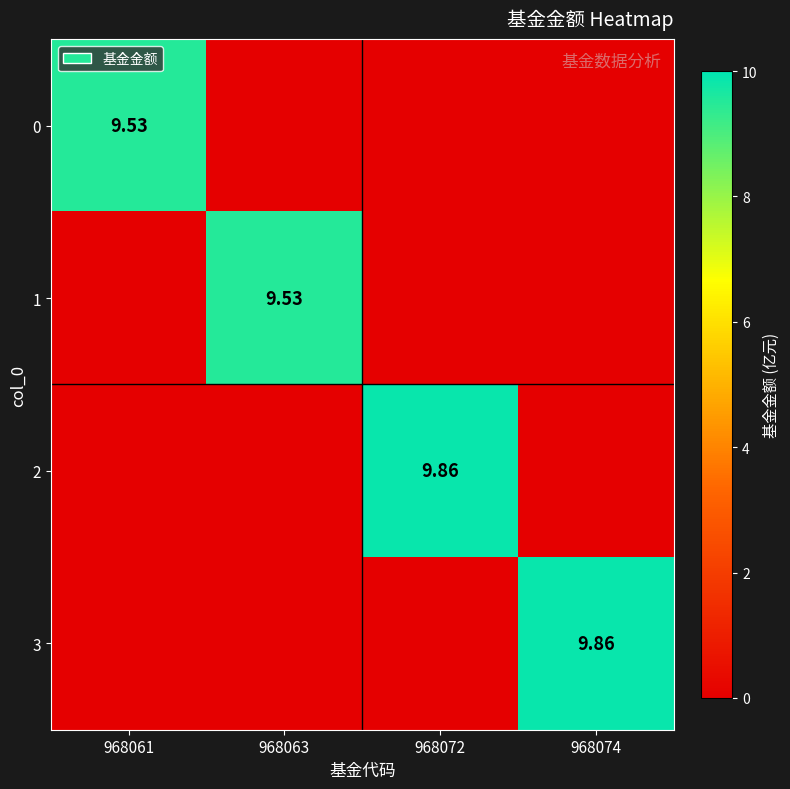

Where is 1 nearest to the value 4?

968061